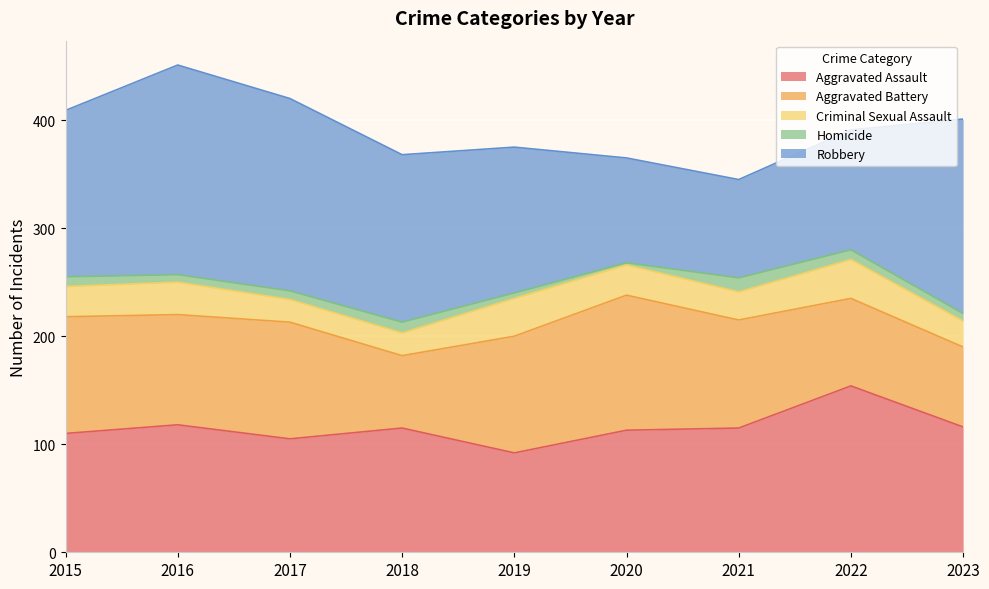

In Aggravated Battery, how many points are higher than both neighbors (excluding endpoints)?

2